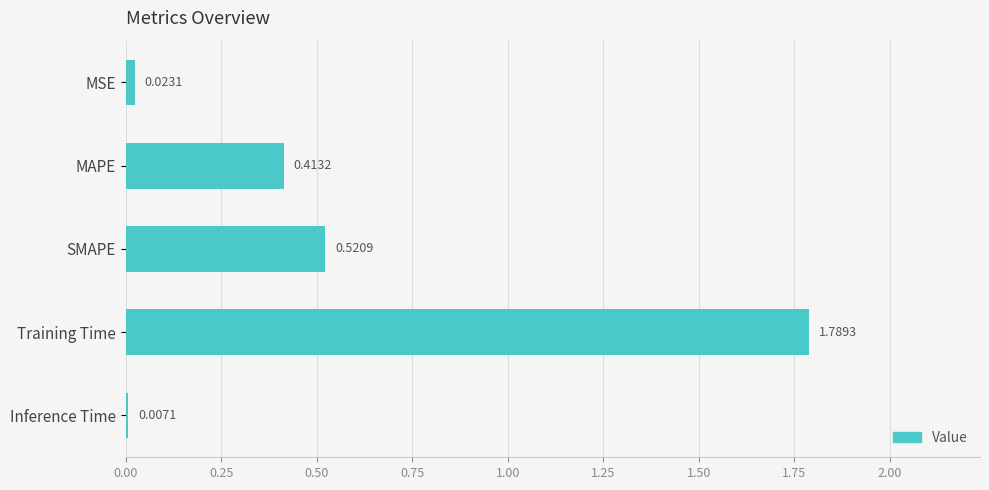

Which label corresponds to the largest value in the chart?

Training Time